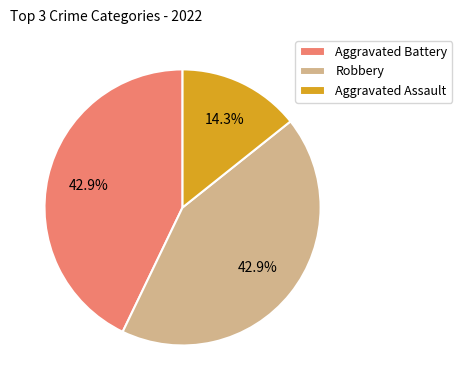

To the nearest percent, what portion does Robbery represent?

43%